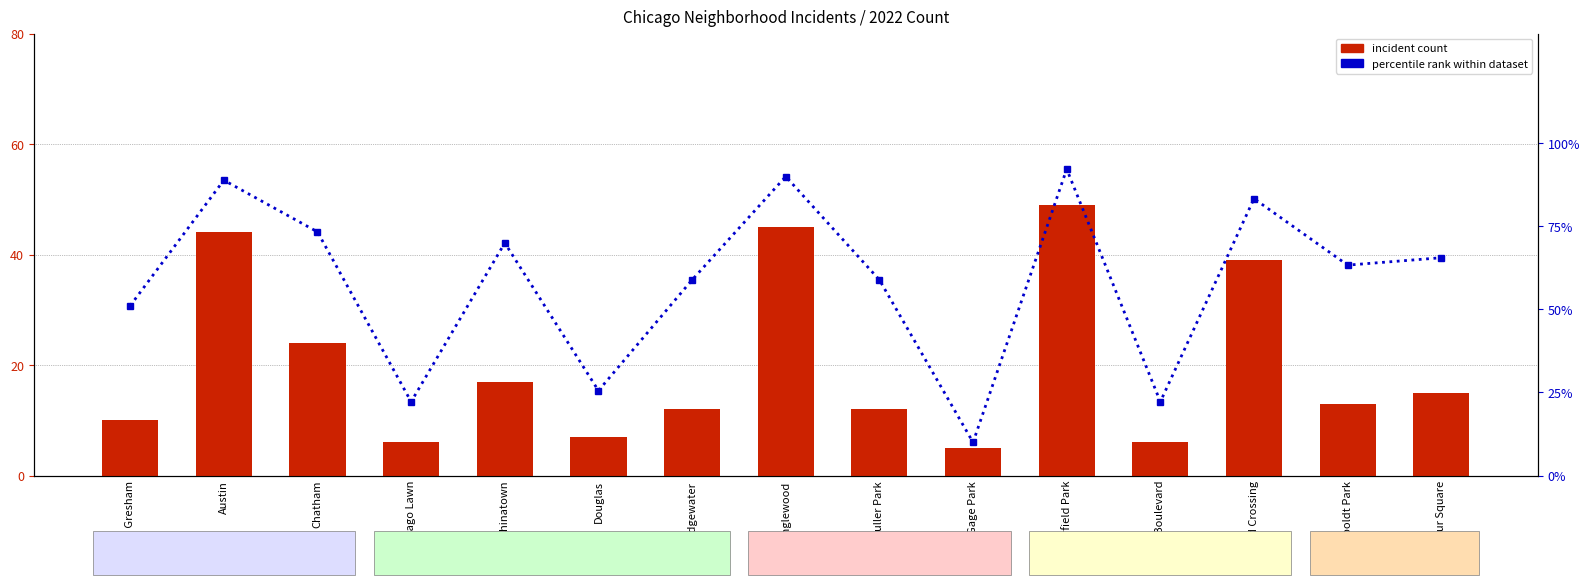

At which category is the sum across all series the highest?

Garfield Park